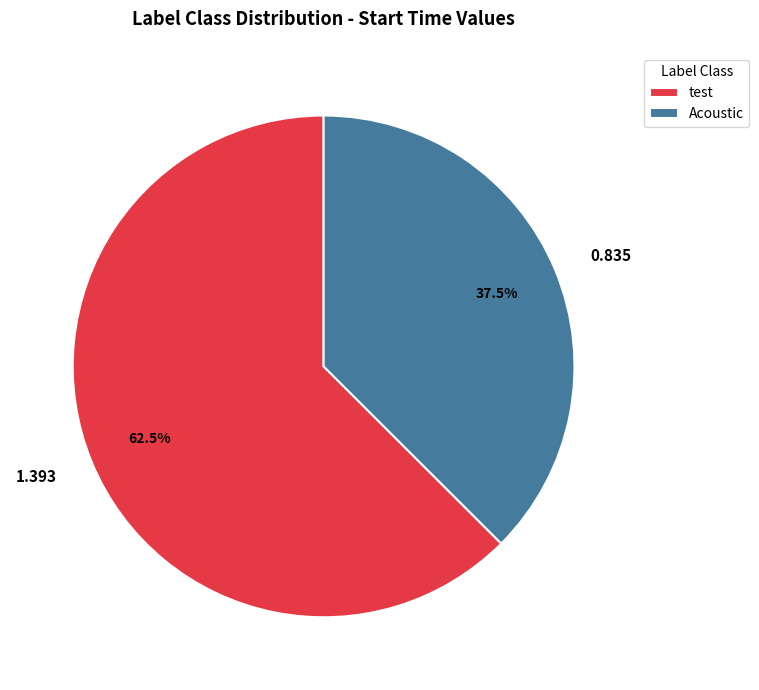

How many segments does this pie chart have?

2